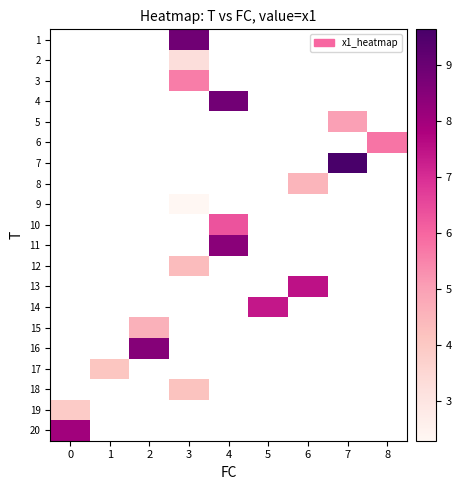

Is the value of 5 at 0 greater than the value of 6 at 6?

No